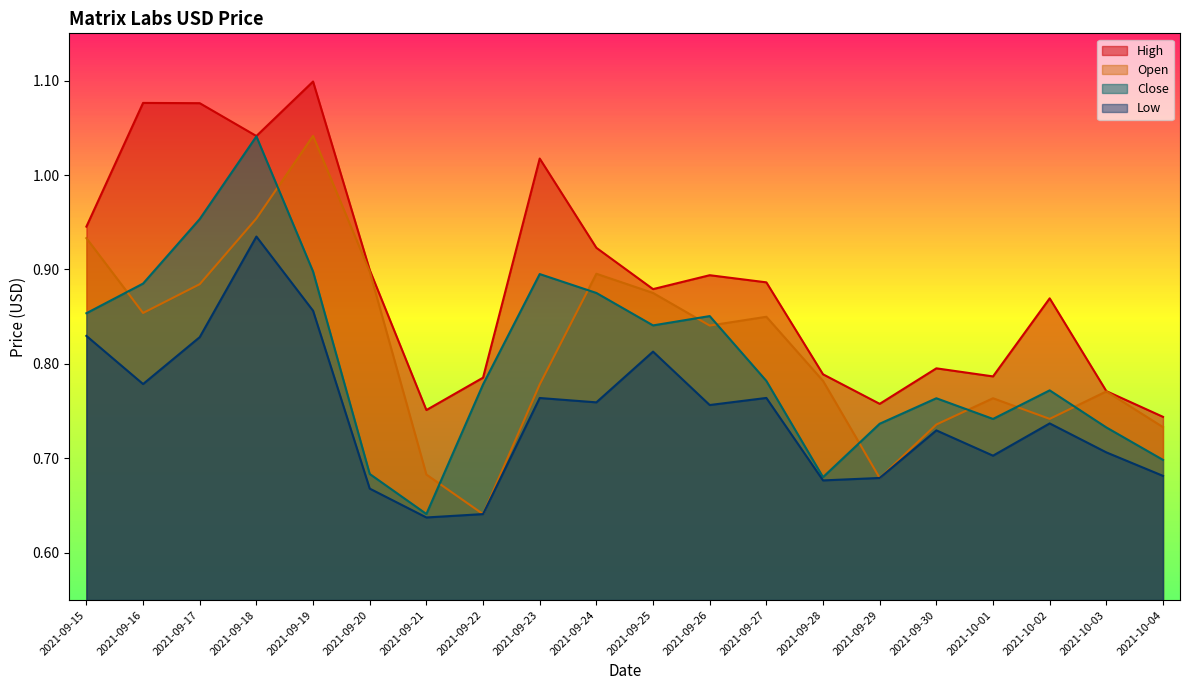

What is the total value across all series at 2021-10-03?

3.0